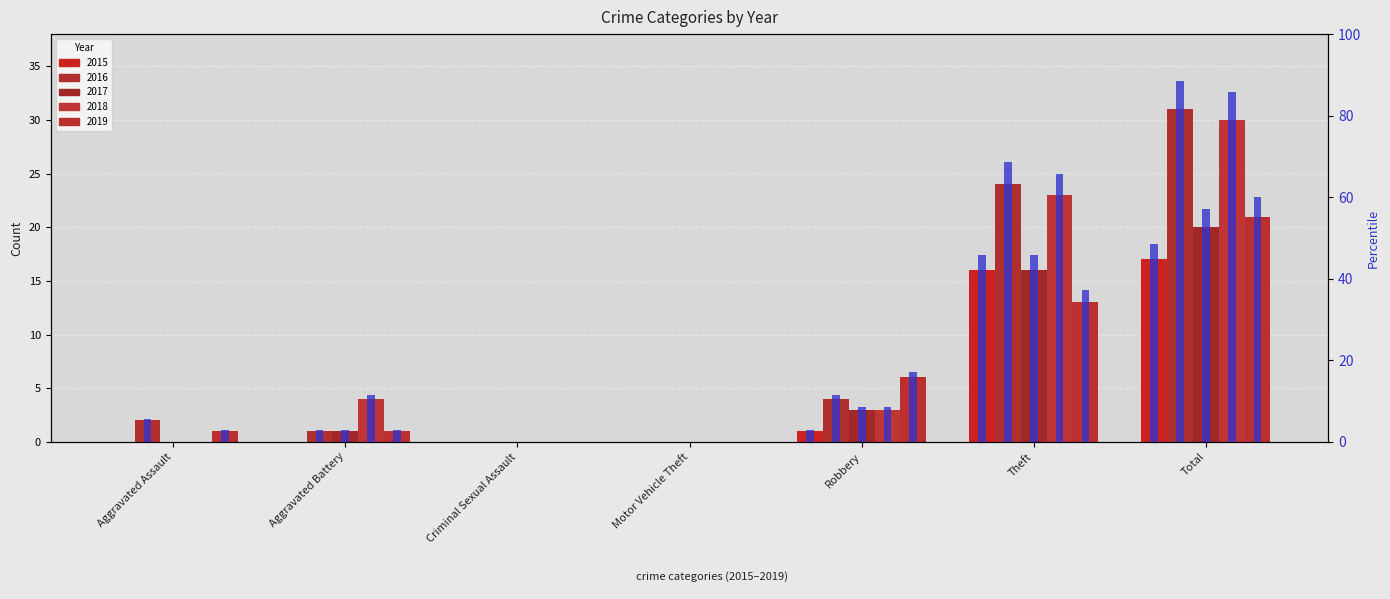

Reading left to right, what are all the values shown in this chart?

2015: 0	0	0	0	1	16	17
2016: 2	1	0	0	4	24	31
2017: 0	1	0	0	3	16	20
2018: 0	4	0	0	3	23	30
2019: 1	1	0	0	6	13	21